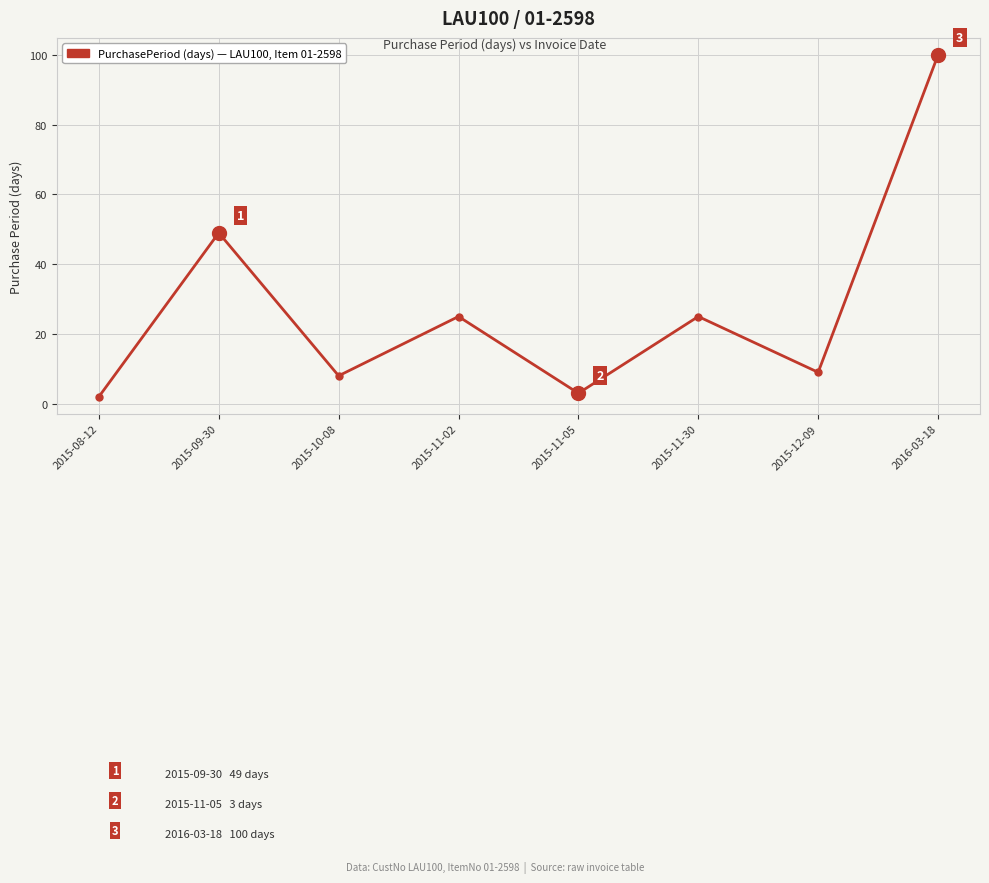

What is the change in value from 2015-11-02 to 2015-11-05?

-22